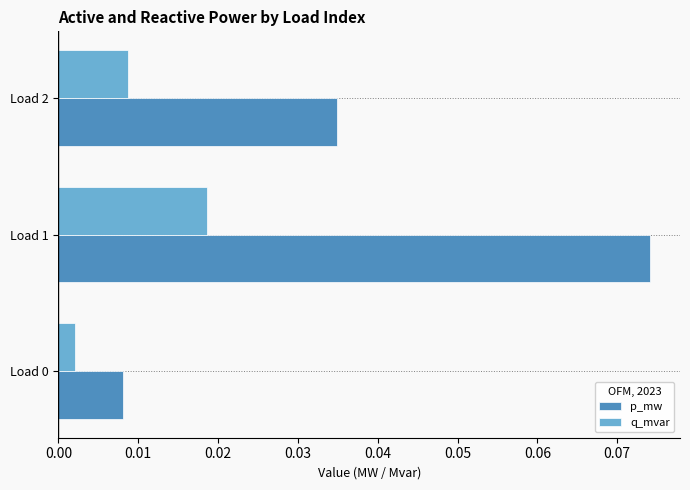

Which series has the largest total across all categories?

p_mw